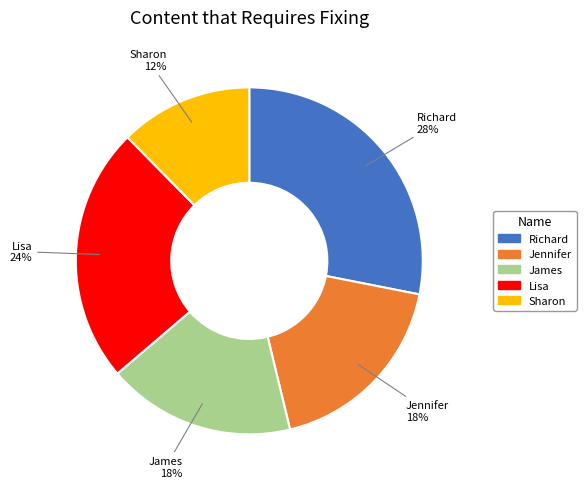

Between Richard and Jennifer, which is larger?

Richard